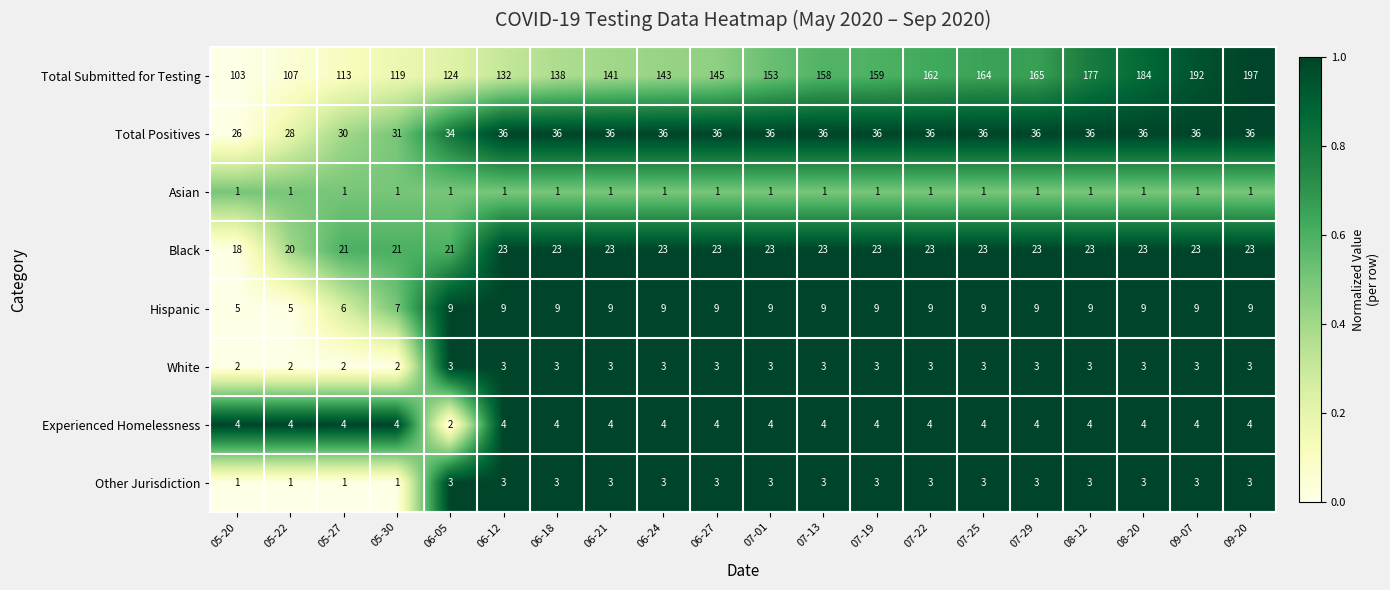

What is the difference between the maximum and minimum values in the Black series?

5